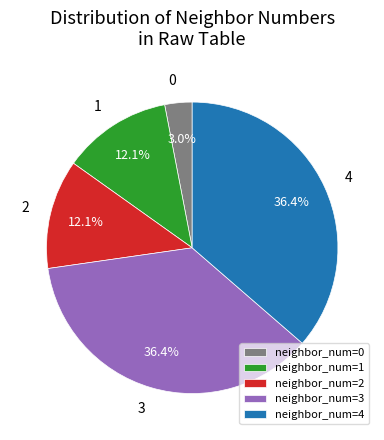

Does any single category account for the majority?

No